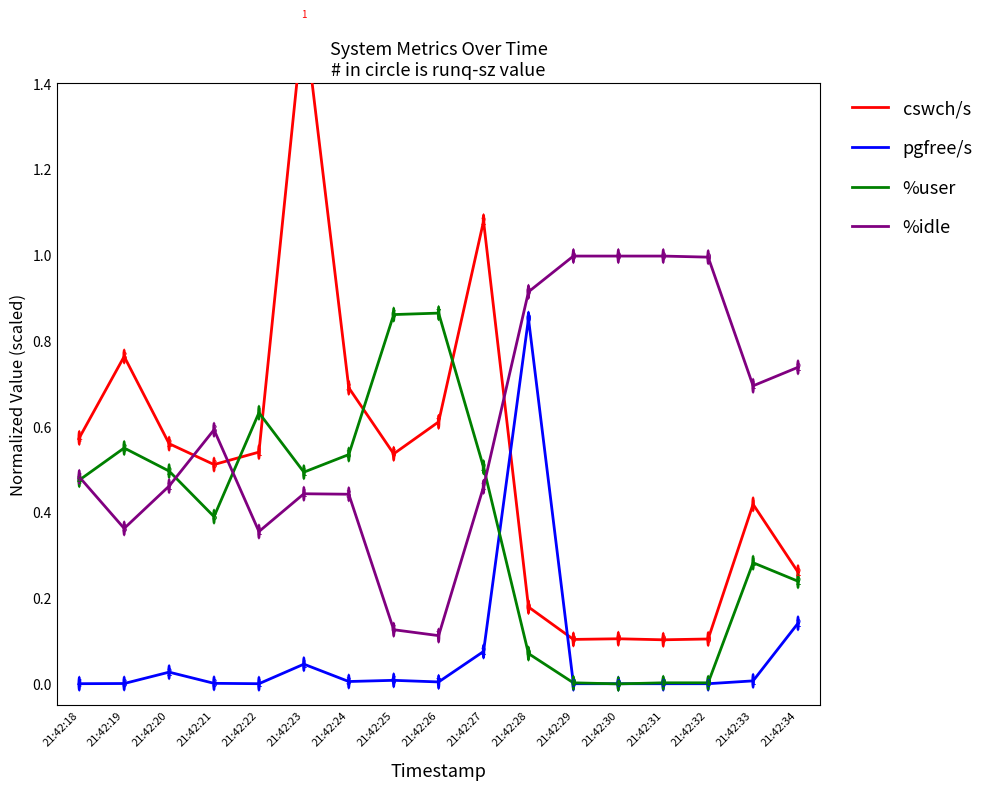

Where is the first local maximum for pgfree/s?

21:42:20